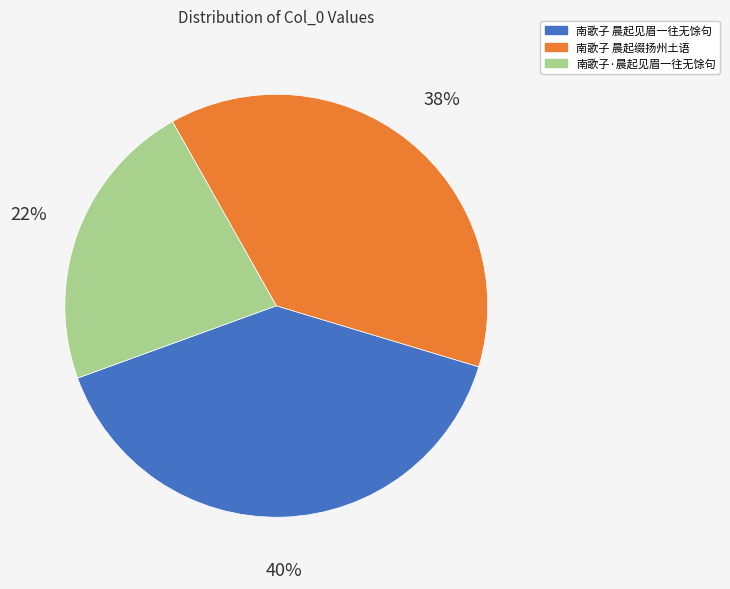

What is the smallest slice in the pie chart?

南歌子·晨起见眉一往无馀句